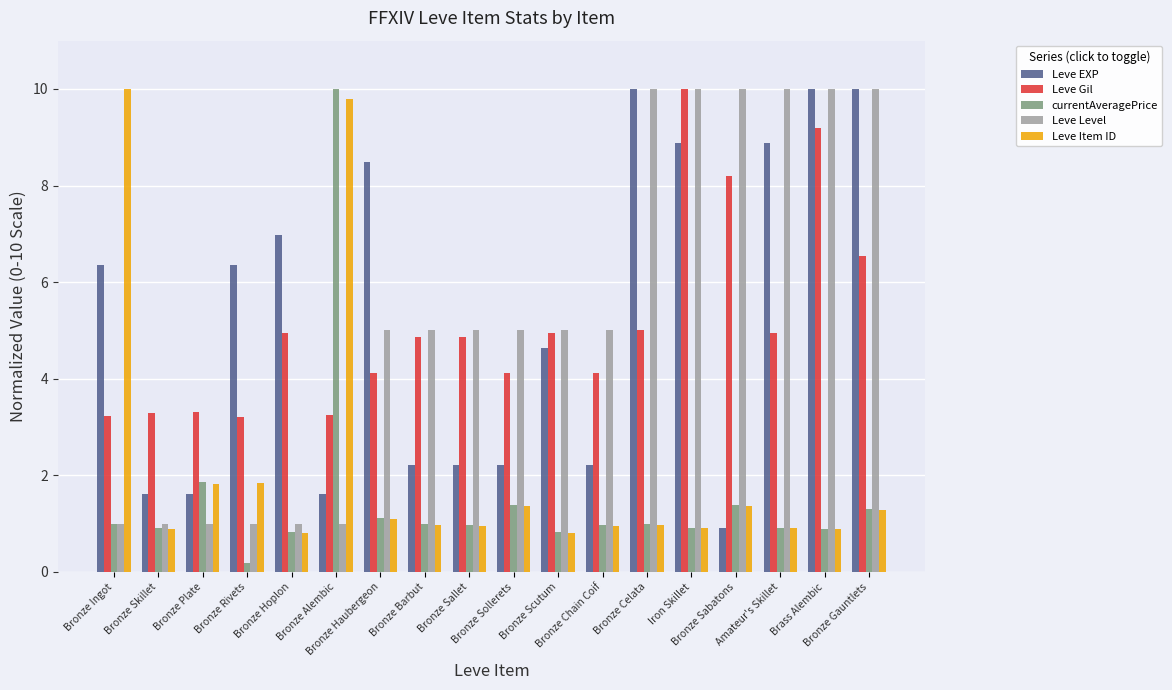

What is the difference between the maximum and minimum values in the currentAveragePrice series?

9.8